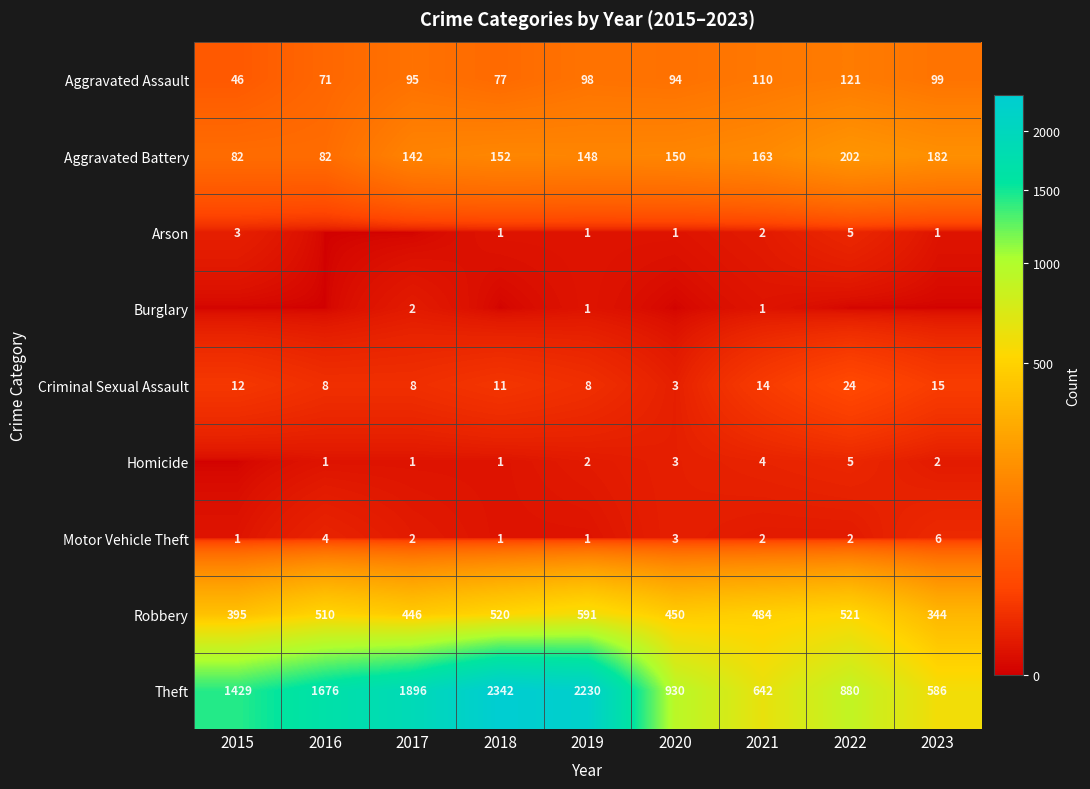

Is the value of Motor Vehicle Theft at 2017 greater than the value of Aggravated Battery at 2015?

No